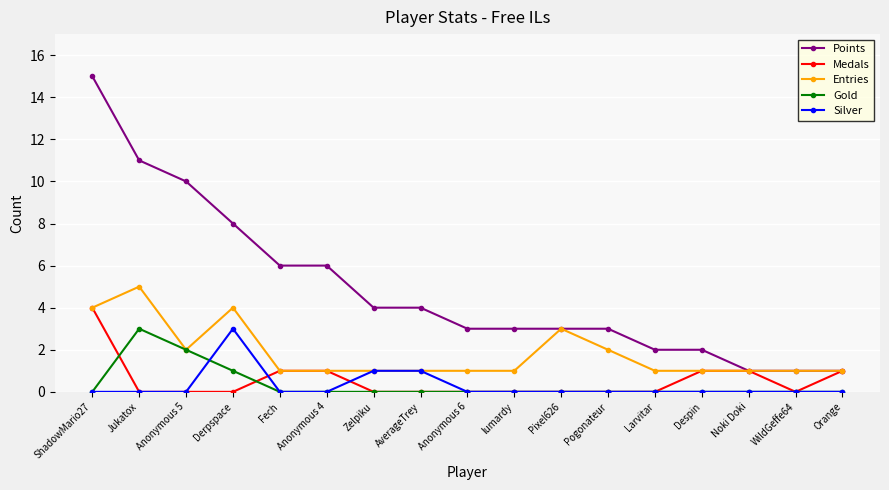

What is the maximum value for Points?

15